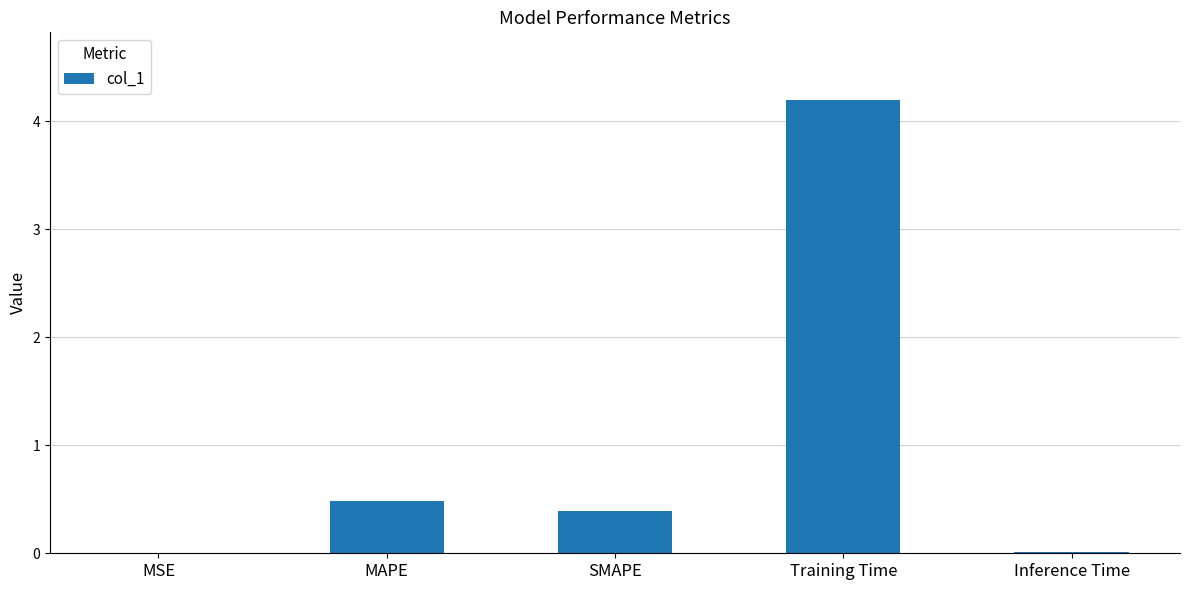

What is the sum of all values?

5.1